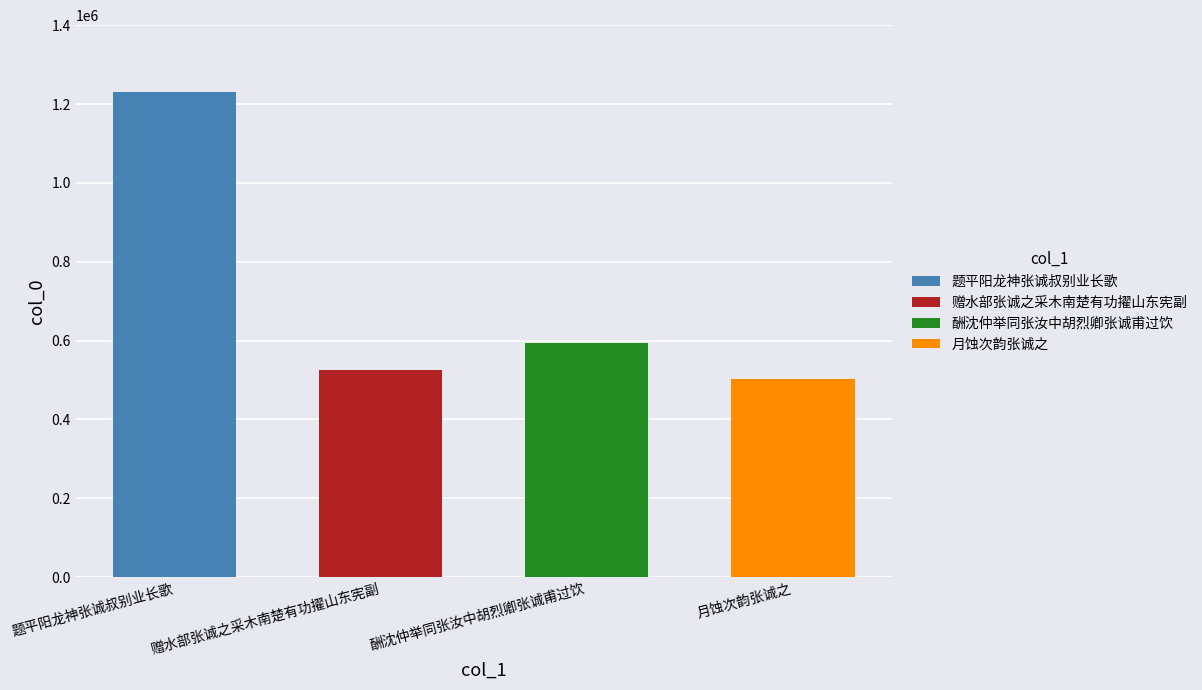

How many bars are there in total?

4